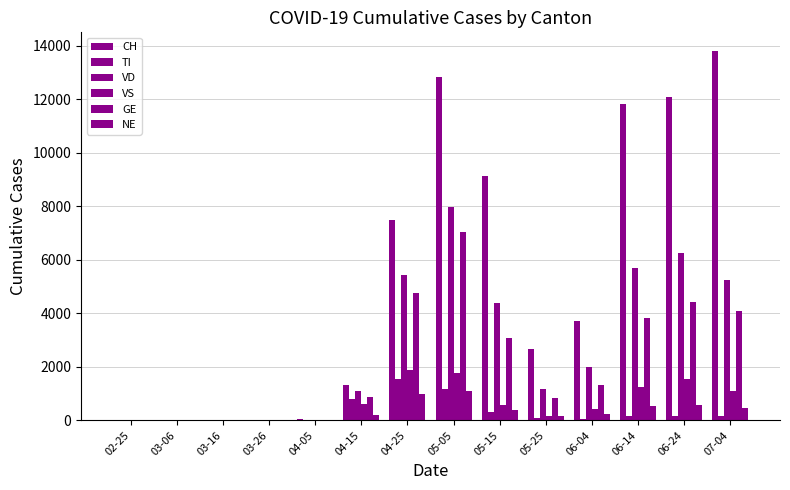

Are the bars grouped side by side (vs. stacked)?

Yes